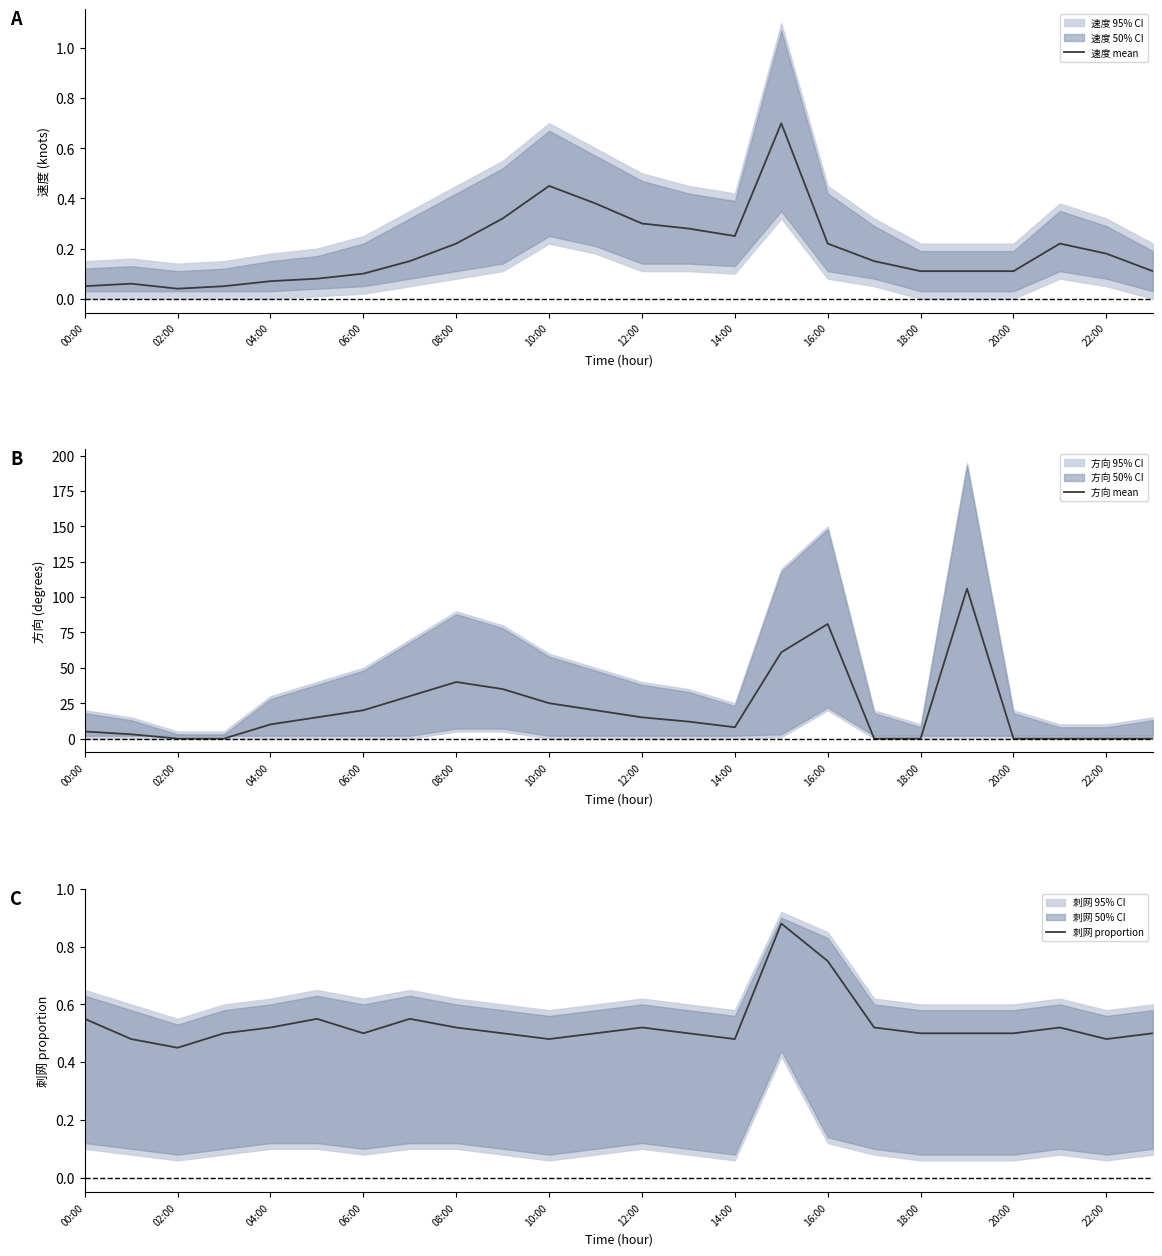

What is the greatest value displayed?

106.0